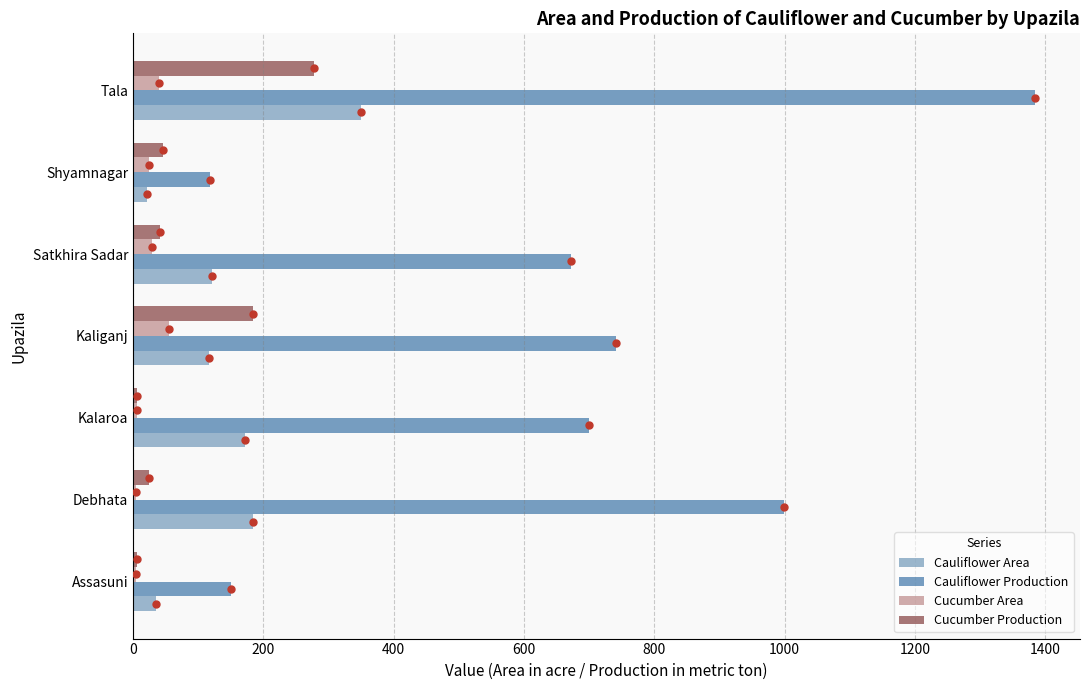

What are all the series names shown in the legend?

Cauliflower Area, Cauliflower Production, Cucumber Area, Cucumber Production